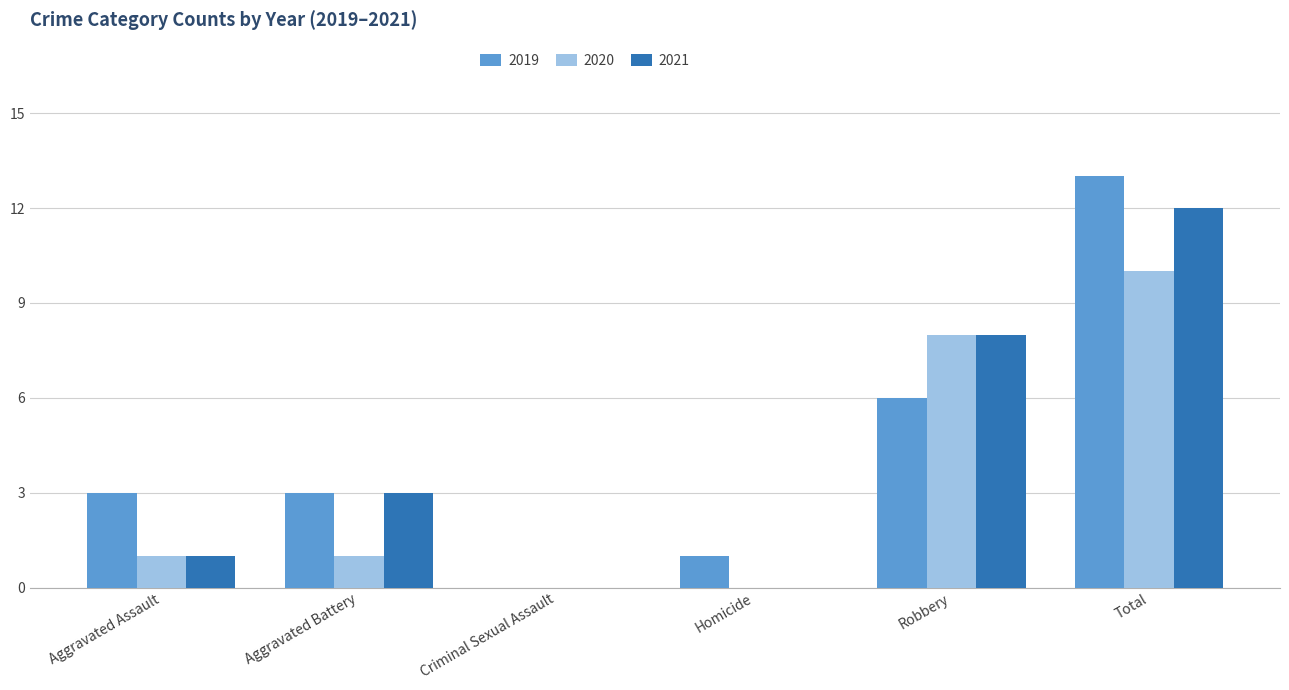

What is the sum of the 2021 values at Aggravated Battery and Criminal Sexual Assault?

3